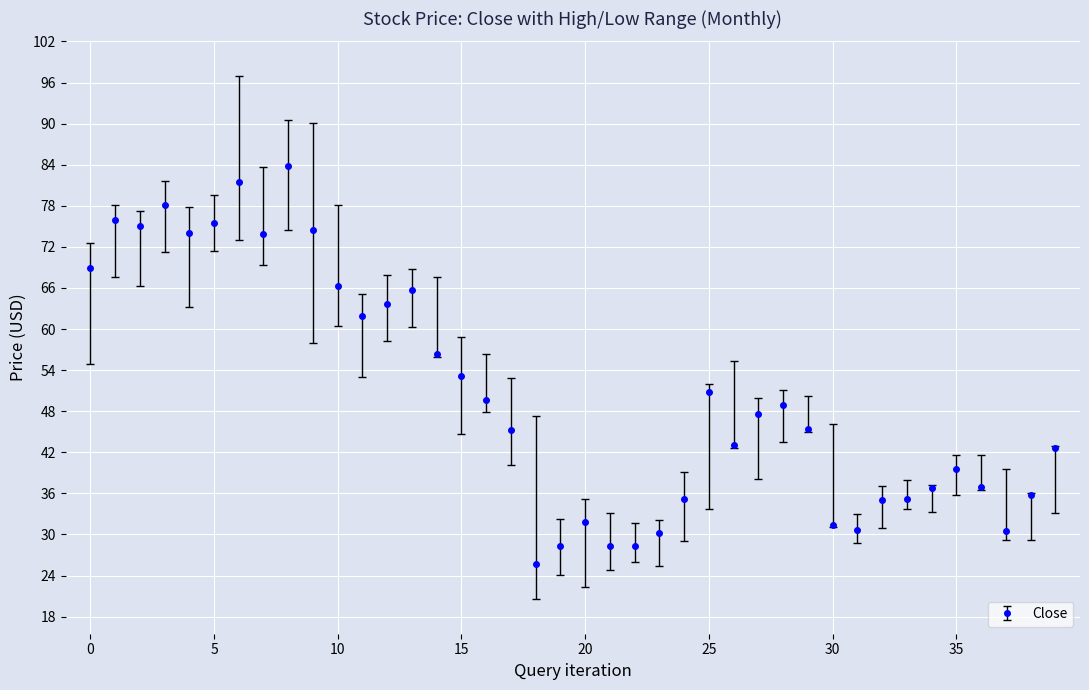

What is the minimum value shown in the chart?

25.7